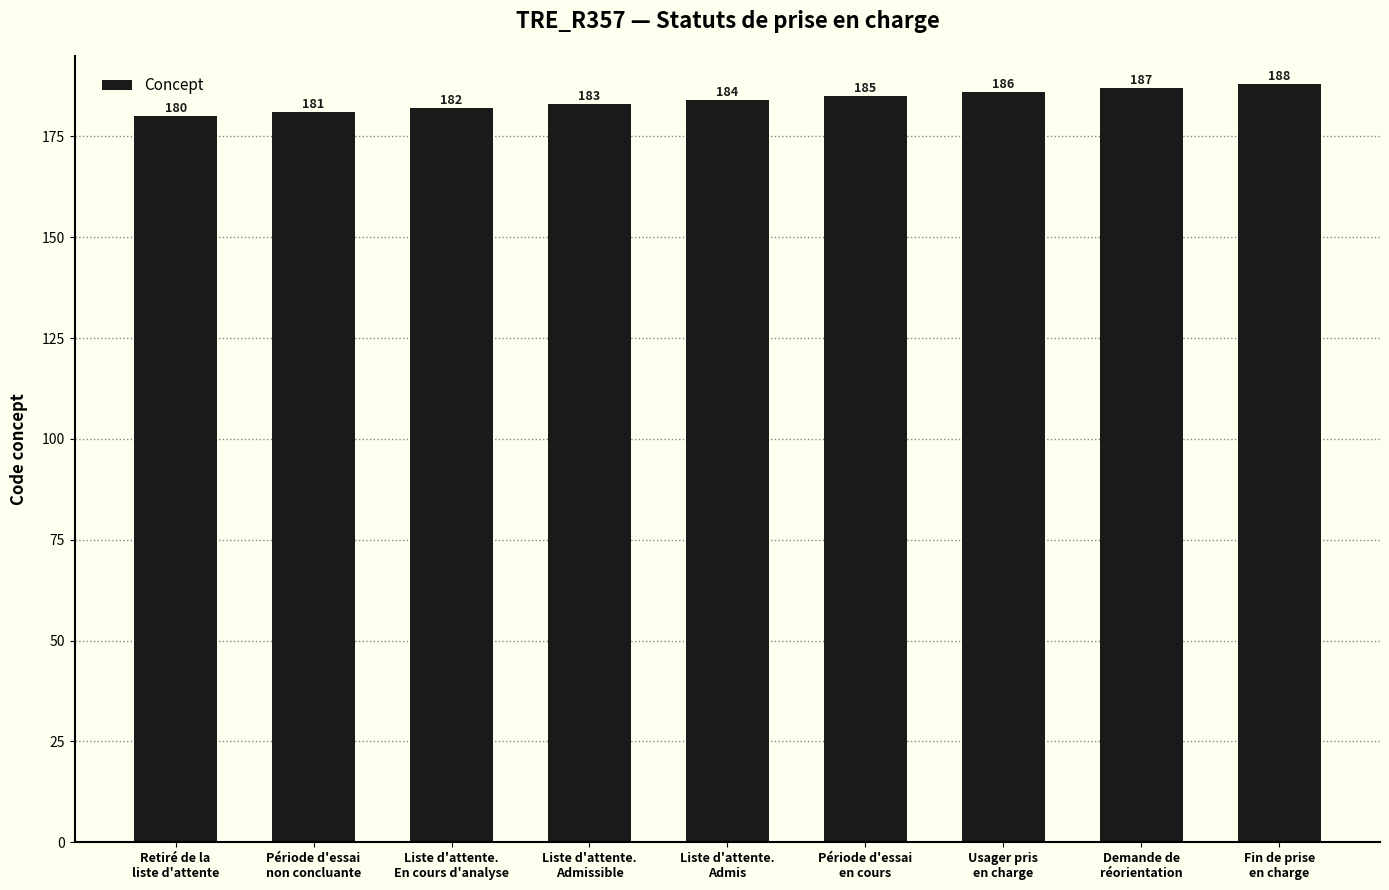

What is the difference between the maximum and minimum values?

8